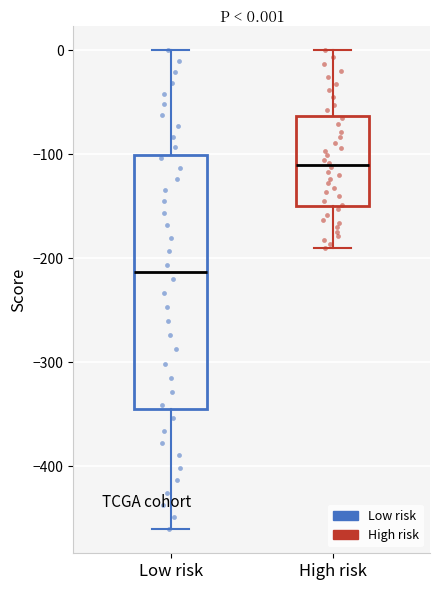

Which box is the tallest, from its lower edge to its upper edge?

Low risk